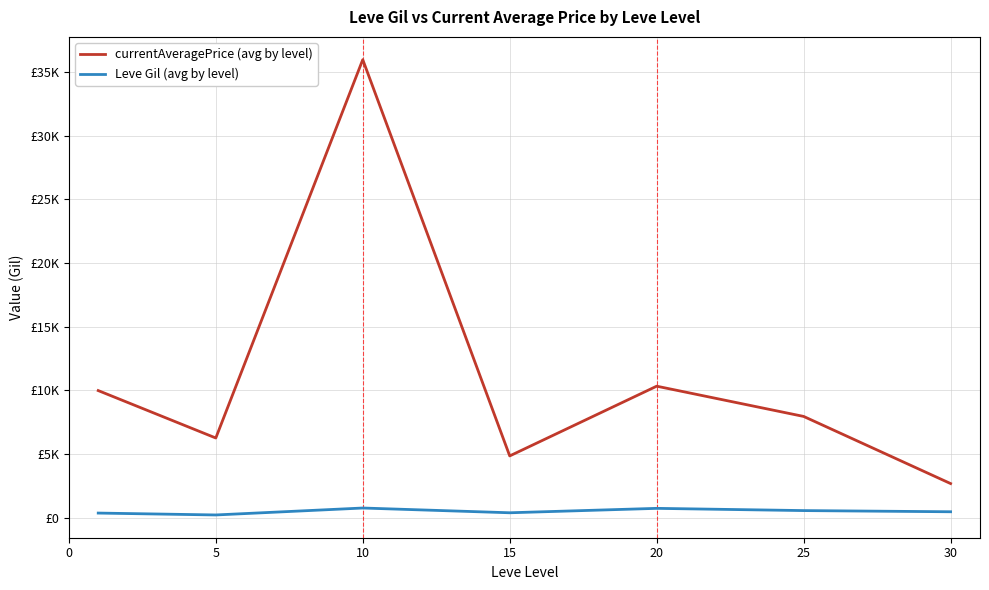

Is this an area chart (filled region under the line)?

No